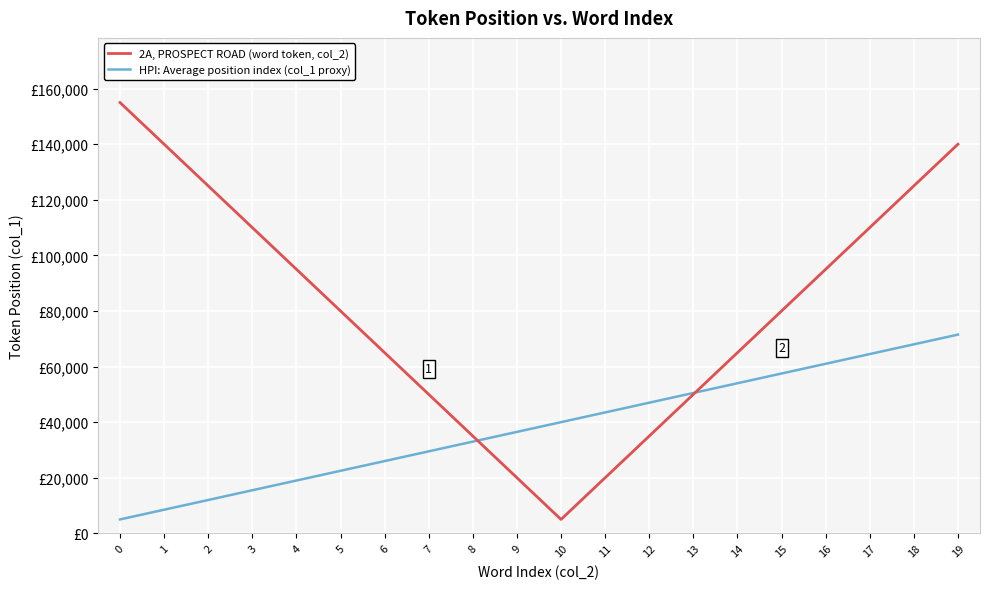

Does the chart have visible grid lines?

Yes